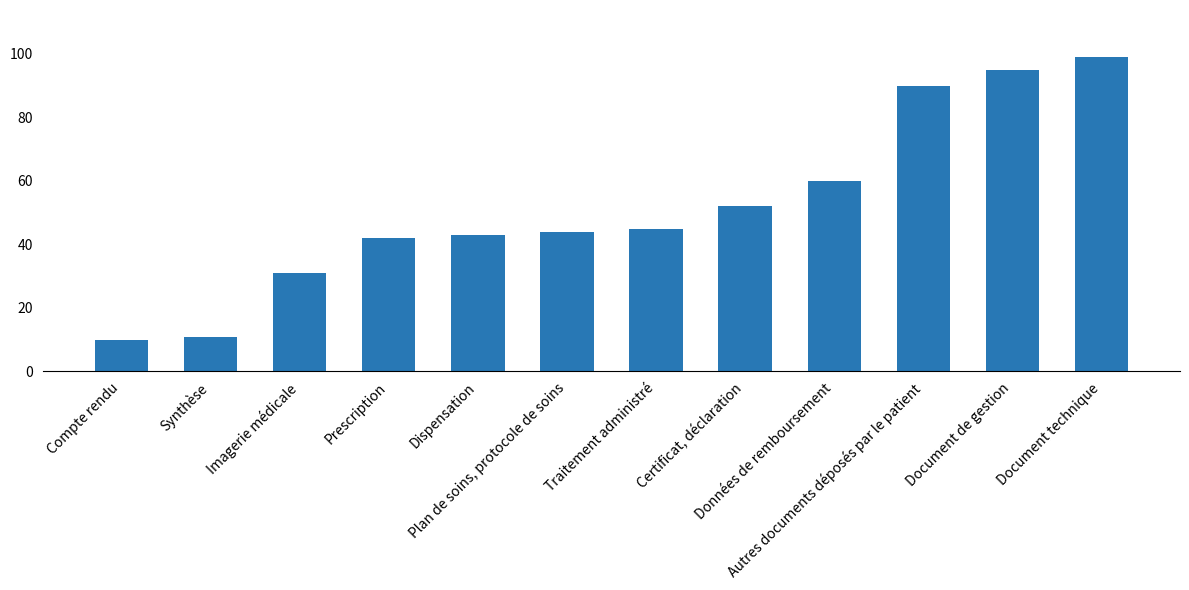

Reading right to left, transcribe all the data shown in this chart.

99	95	90	60	52	45	44	43	42	31	11	10